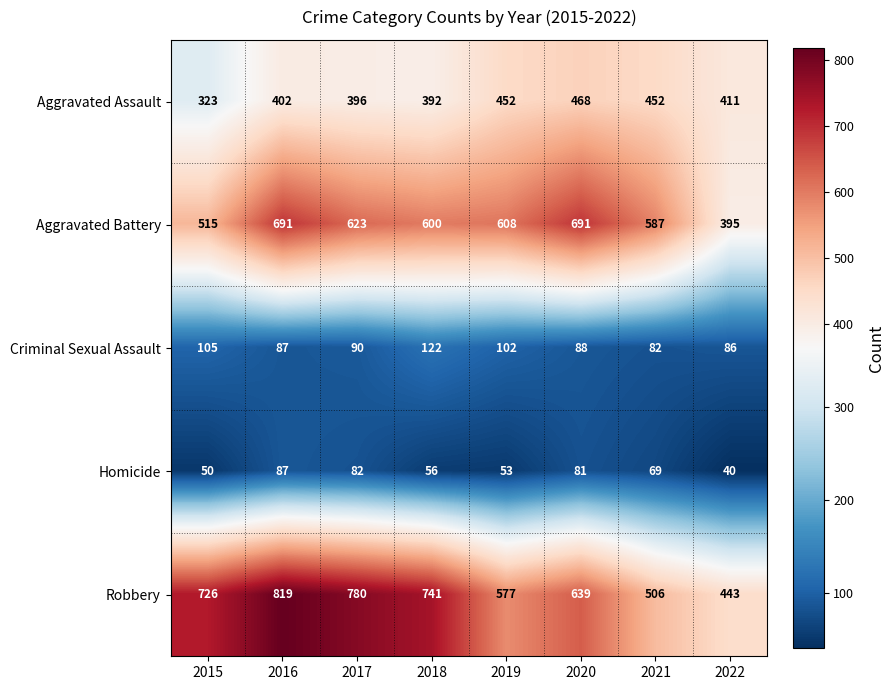

At how many categories does at least one series exceed 306?

8